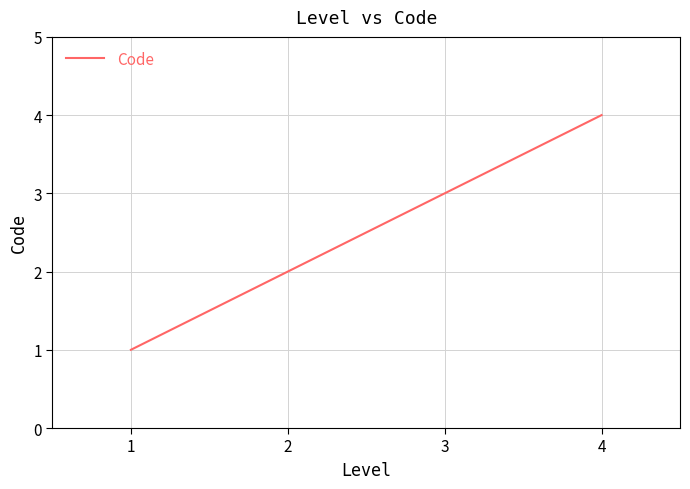

Is this an area chart (filled region under the line)?

No